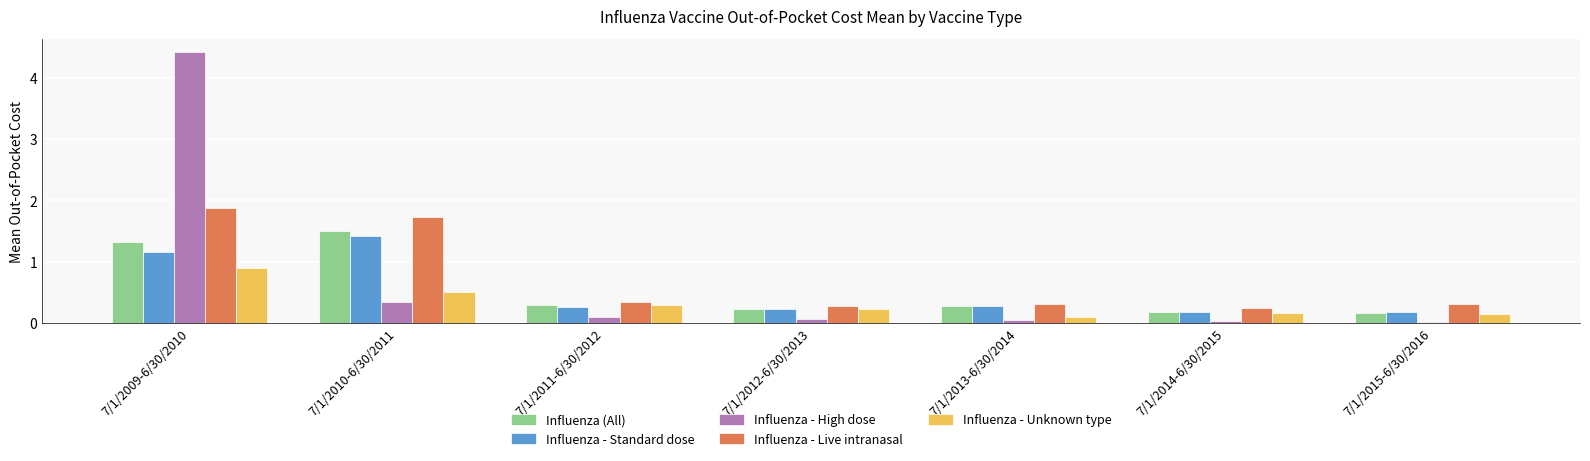

What is the difference between the second highest and second lowest values in the Influenza - Unknown type series?

0.4